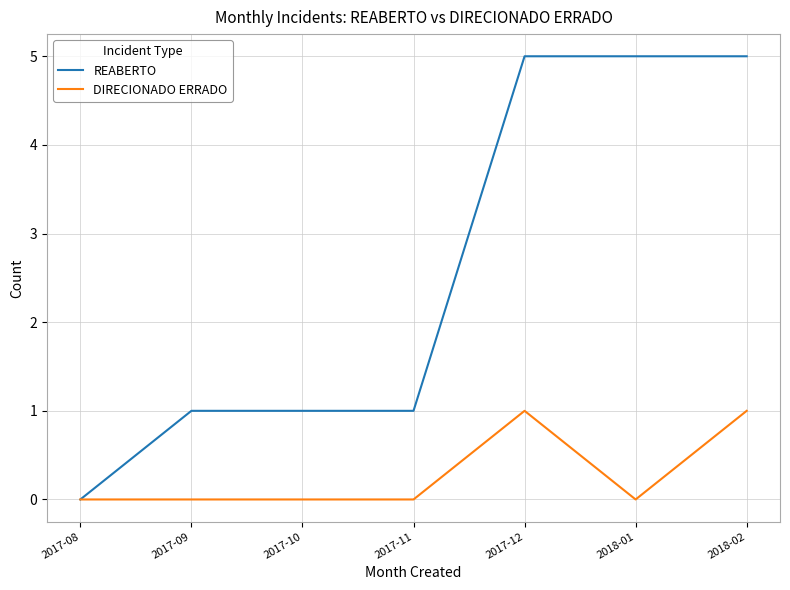

What position from the right is 2017-09?

6